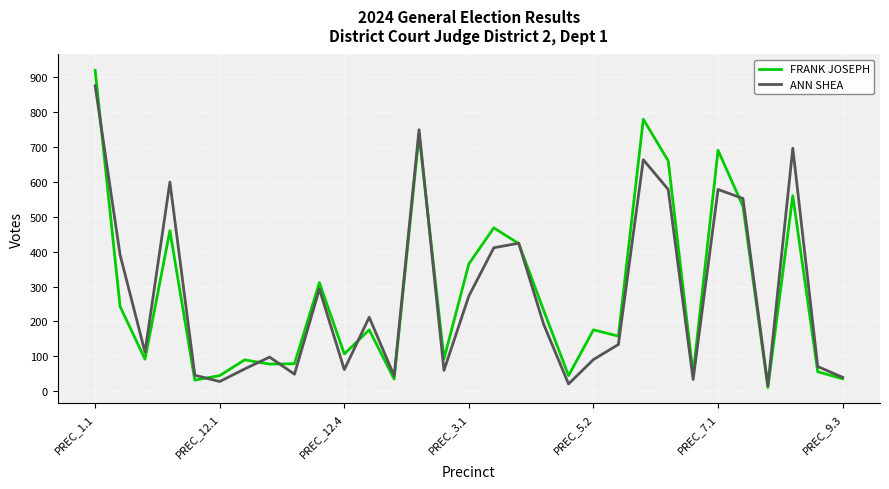

Which series has the largest range (max minus min)?

FRANK JOSEPH